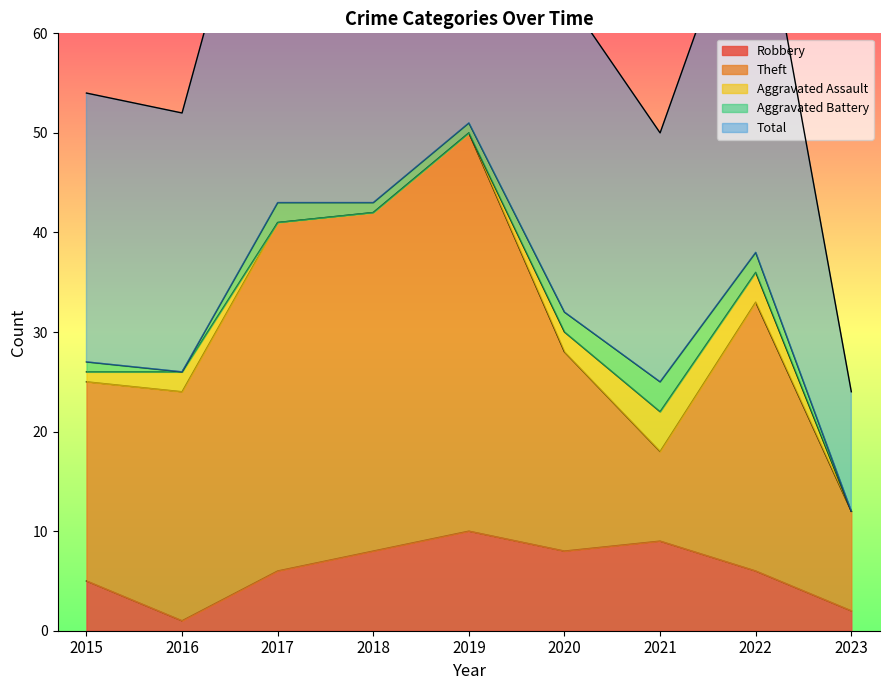

At which category does the chart reach its peak across all series?

2019